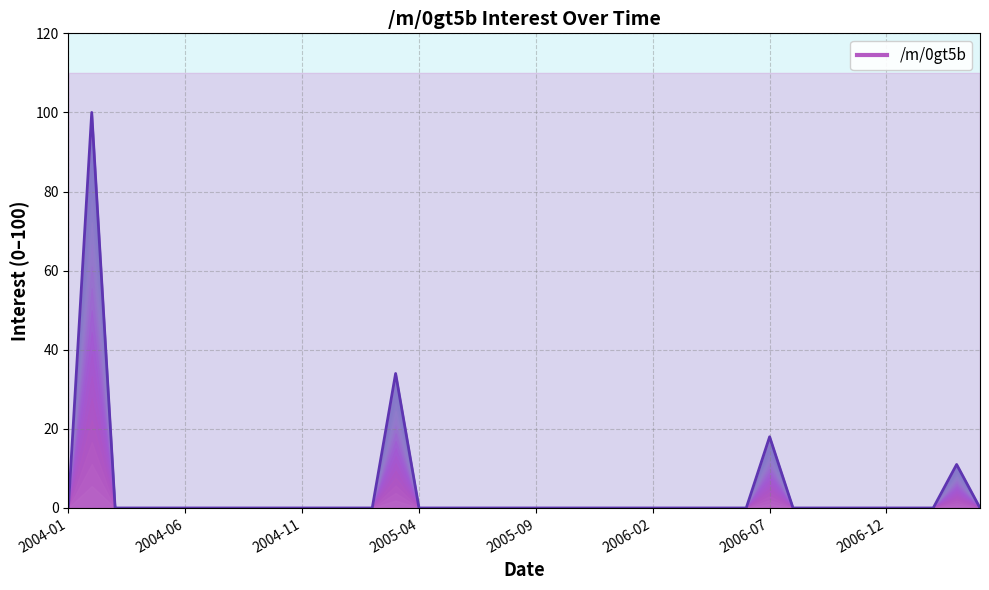

Between 2005-08 and 2006-06, which is larger?

2005-08